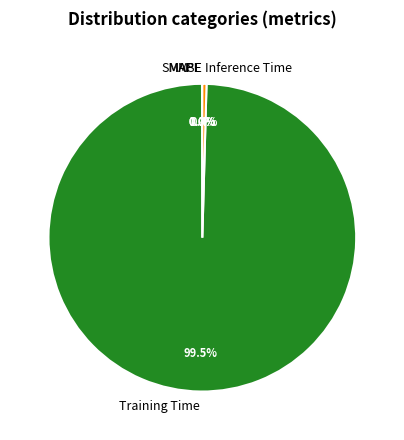

Is there any slice that represents more than half of the pie?

Yes